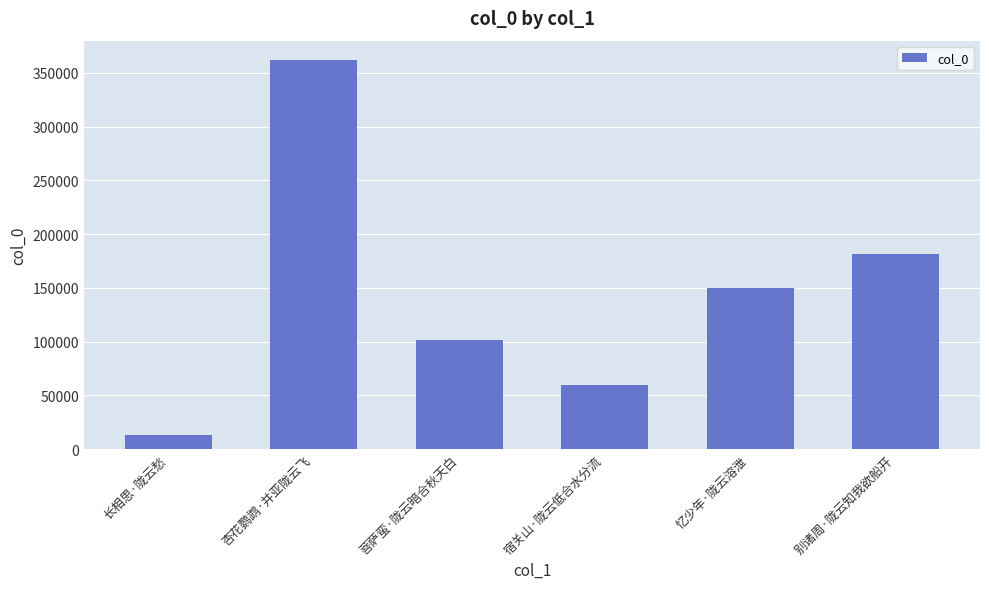

What is the sum of all values?

867100